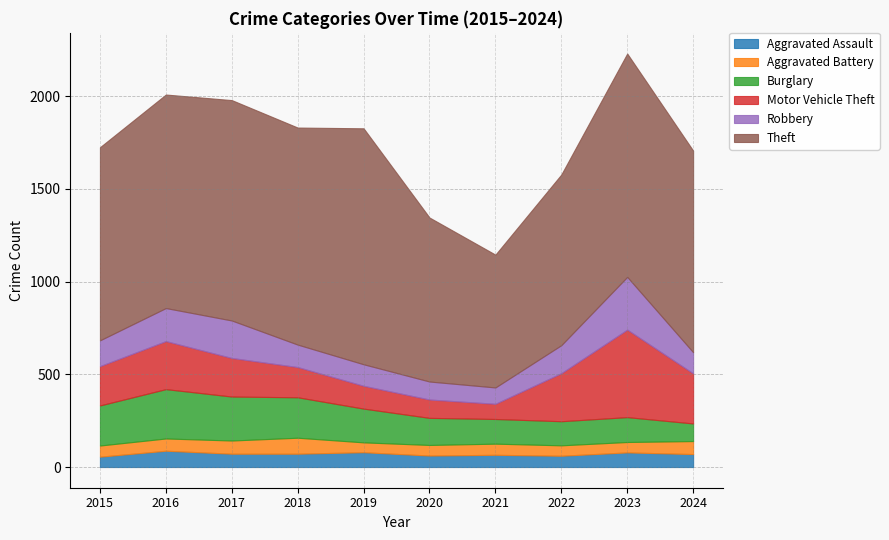

Rank the categories by Burglary value from highest to lowest.

2016, 2017, 2018, 2015, 2019, 2020, 2023, 2021, 2022, 2024